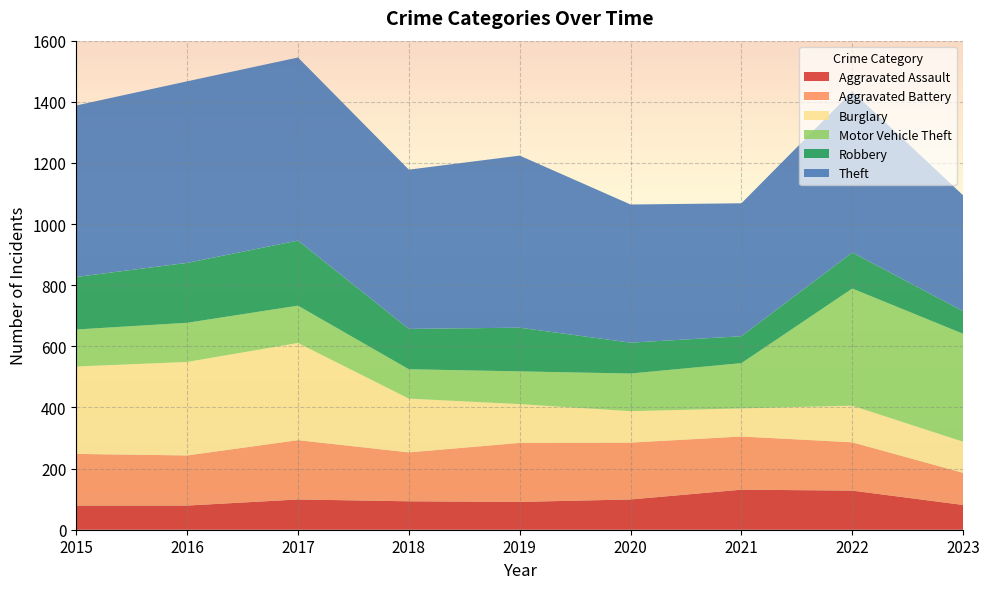

Reading right to left, what are all the values shown in this chart?

Aggravated Assault: 81	128	131	99	91	93	99	79	79
Aggravated Battery: 105	158	174	186	193	160	194	164	169
Burglary: 102	120	92	103	127	176	318	306	286
Motor Vehicle Theft: 353	383	148	123	107	96	122	128	121
Robbery: 74	118	88	101	143	132	213	196	172
Theft: 379	527	435	452	563	521	599	594	561